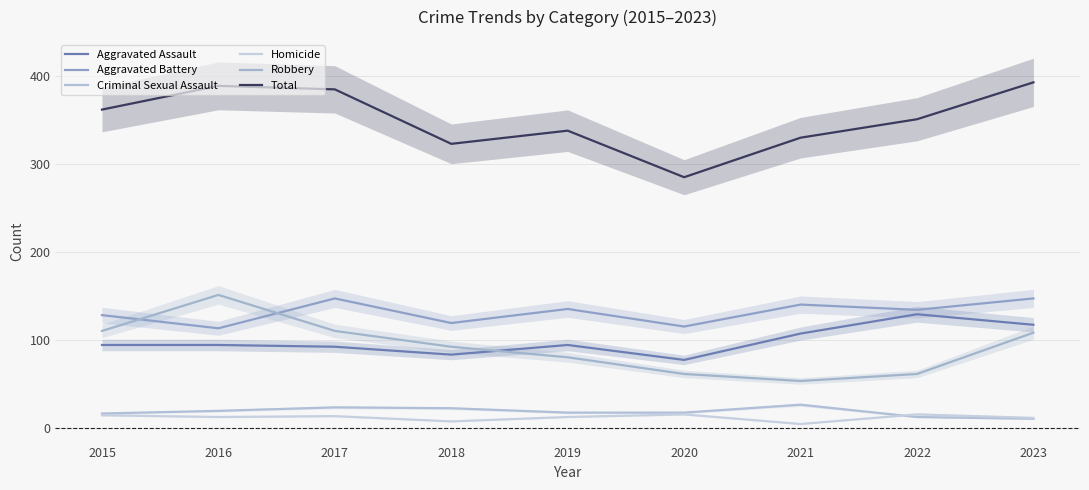

What is the minimum value shown in the chart?

4